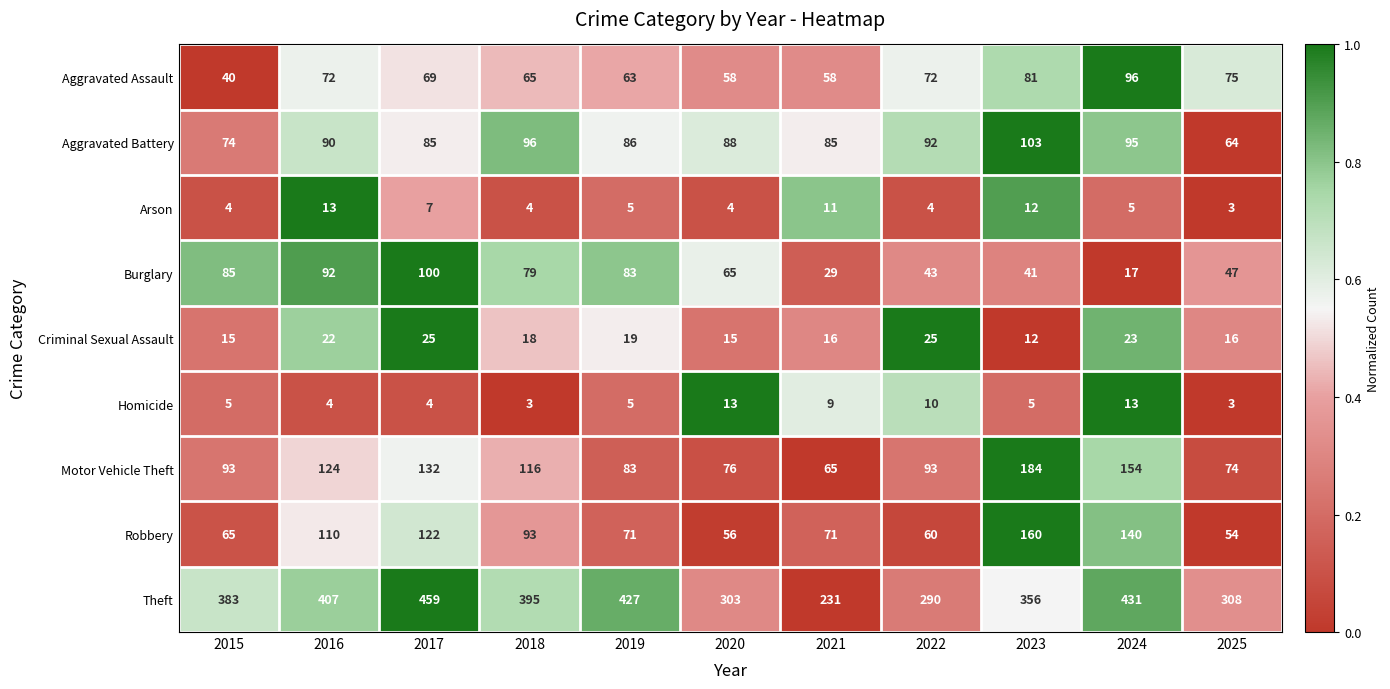

Is it true that Aggravated Battery equals 60 at 2020?

False